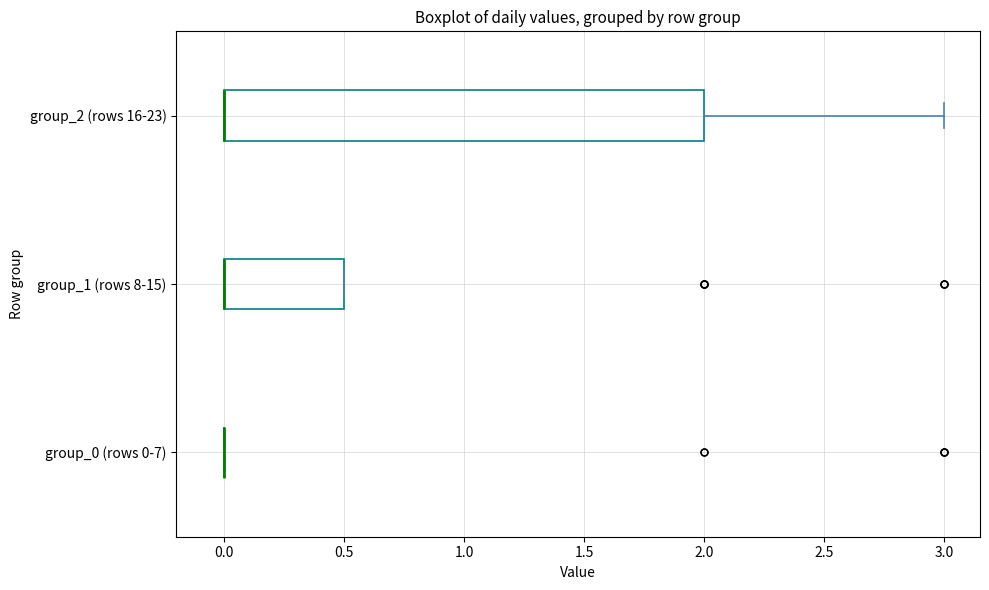

Reading bottom to top, transcribe this box plot: for each box, give where its median line is, the range the box spans, and where its two whiskers end, as read against the x-axis. The values are not printed on the chart, so give them approximately, as read against the axis.

group_0 (rows 0-7): box collapsed to a line at 0.0, whiskers 0.0 to 0.0
group_1 (rows 8-15): median 0.0 (drawn on the box's left edge), box 0.0 to 0.5, whiskers 0.0 to 0.5
group_2 (rows 16-23): median 0.0 (drawn on the box's left edge), box 0.0 to 2.0, whiskers 0.0 to 3.0